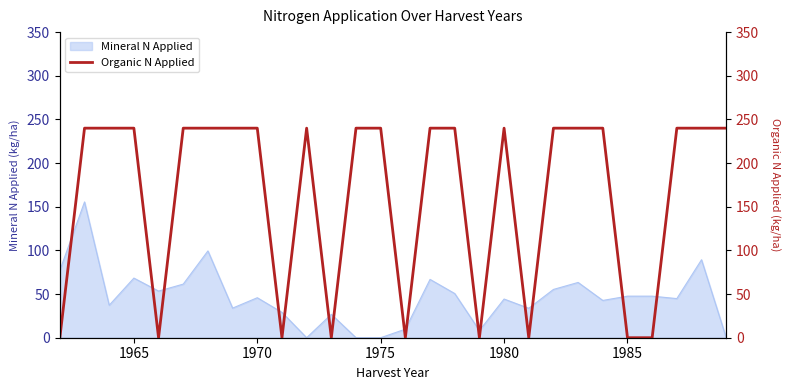

Reading left to right, list all the values displayed in this chart.

0	240	240	240	0	240	240	240	240	0	240	0	240	240	0	240	240	0	240	0	240	240	240	0	0	240	240	240